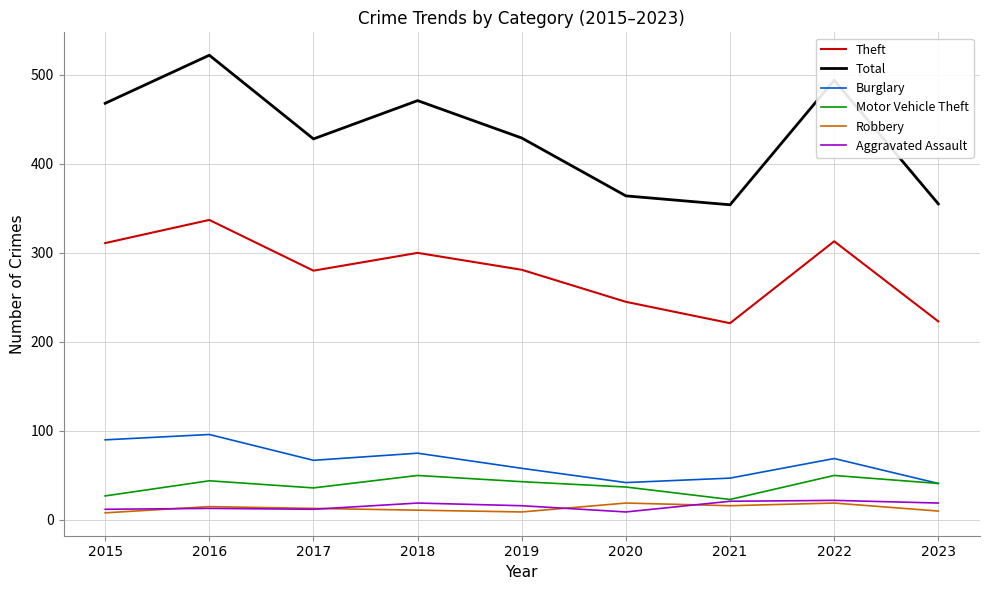

What is the lowest value of the Robbery series?

8